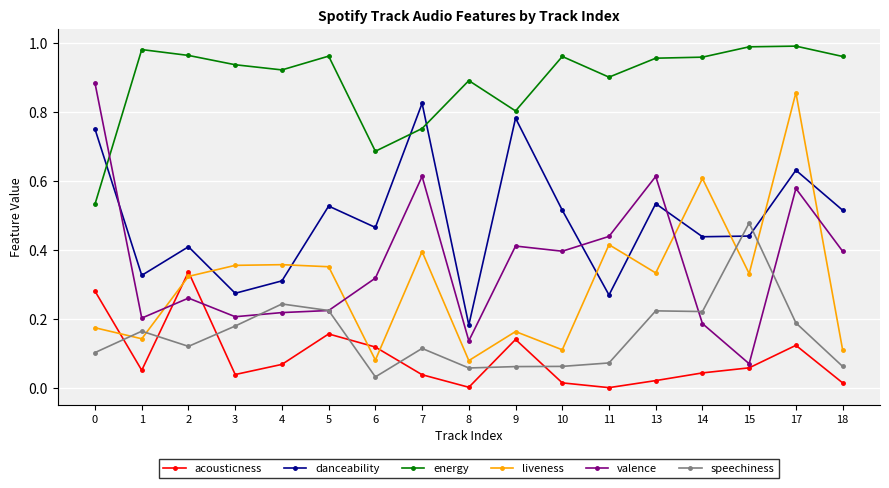

At how many categories does at least one series exceed 0?

17